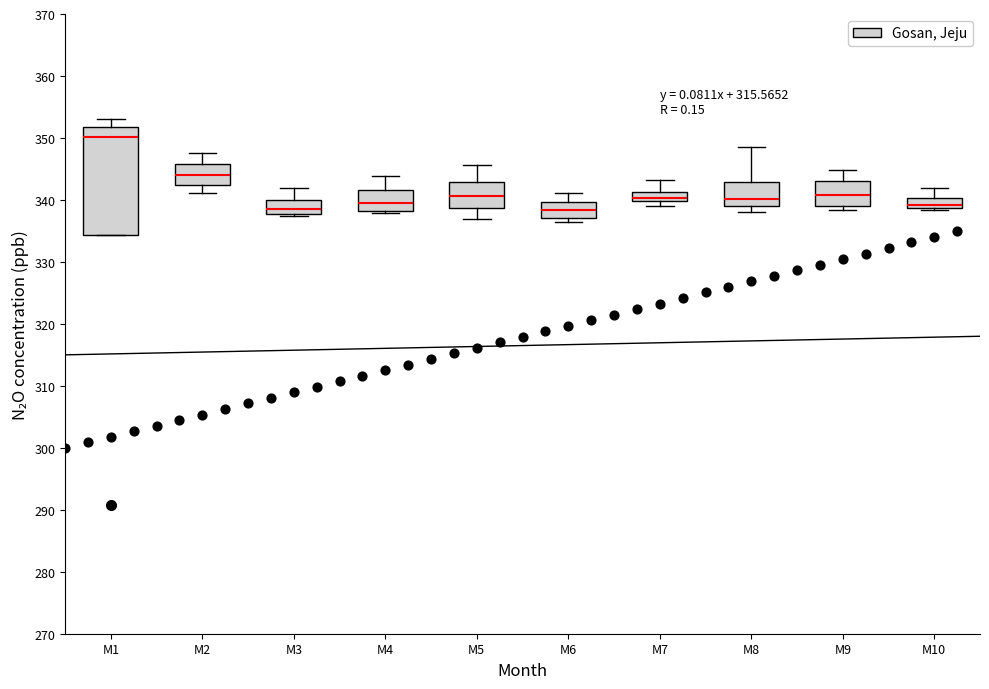

Where is the upper edge of the box for M2 on the y-axis? The values are not printed on the chart, so give them approximately, as read against the axis.

346